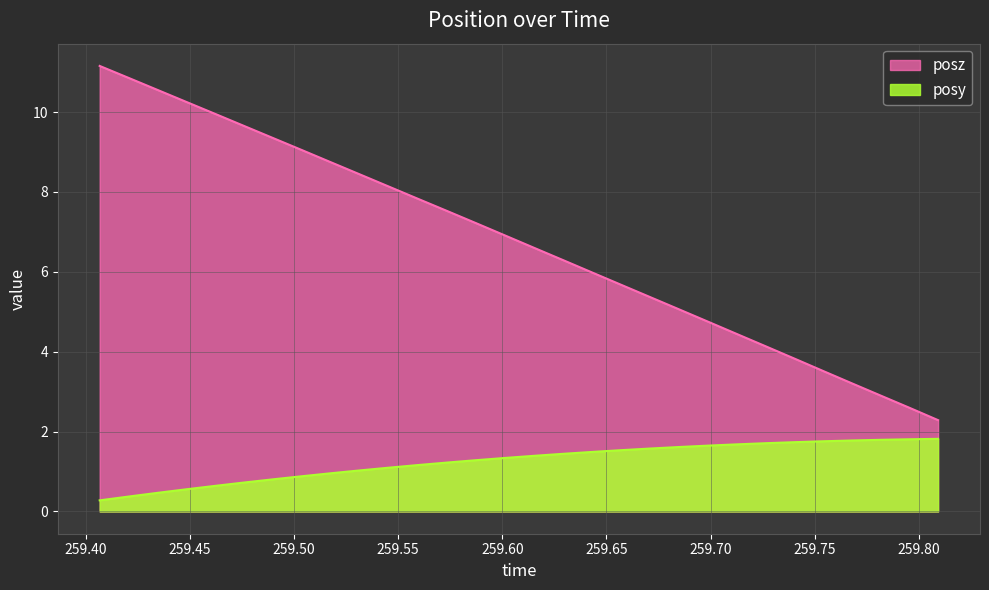

True or false: posy and posz cross at least once.

False